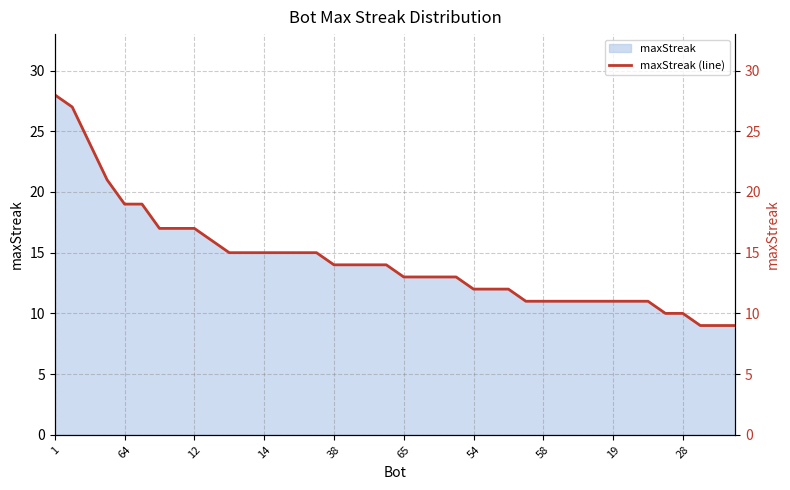

What is the greatest value displayed?

28